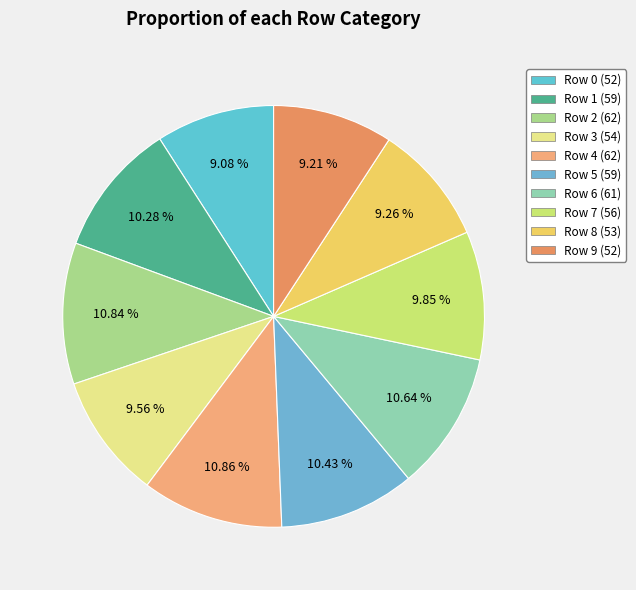

To the nearest percent, what is the difference between the largest and smallest slice percentages?

2%